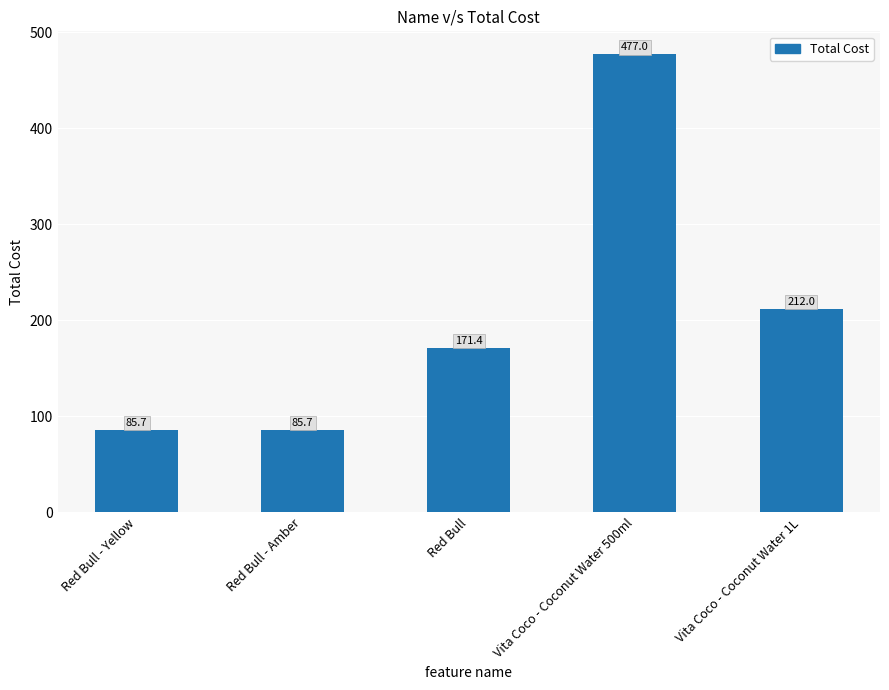

What is the minimum value shown in the chart?

85.7